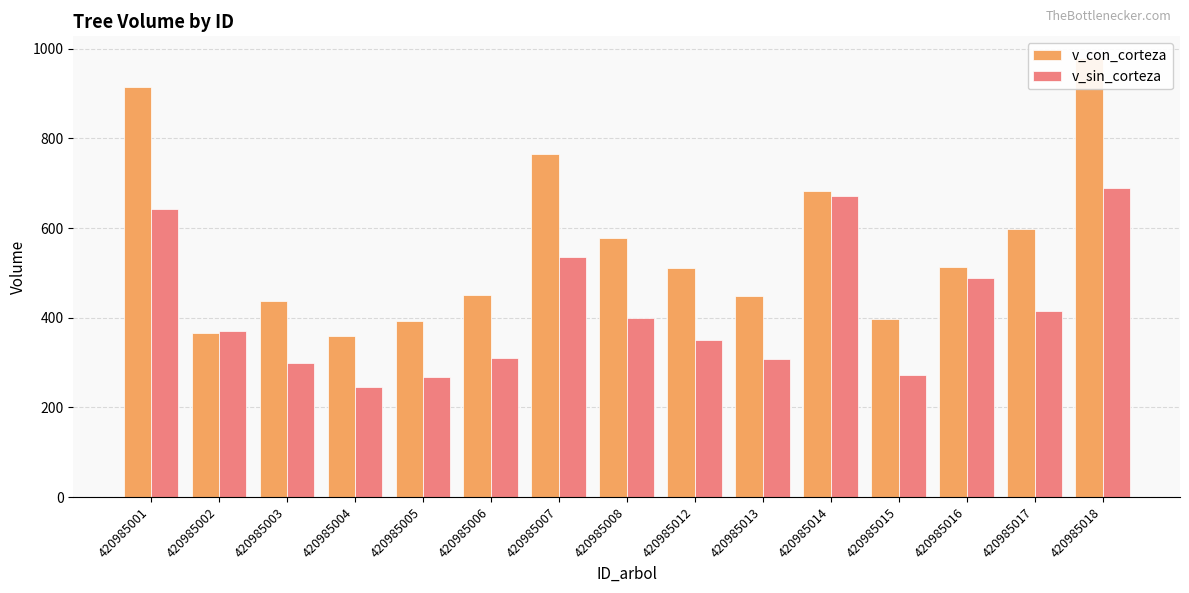

Which has a higher value, 420985012 or 420985016?

420985016